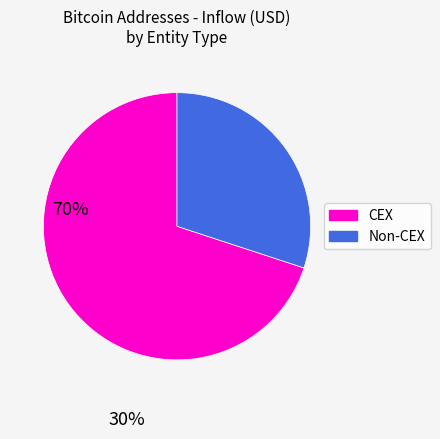

What is the smallest slice in the pie chart?

Non-CEX